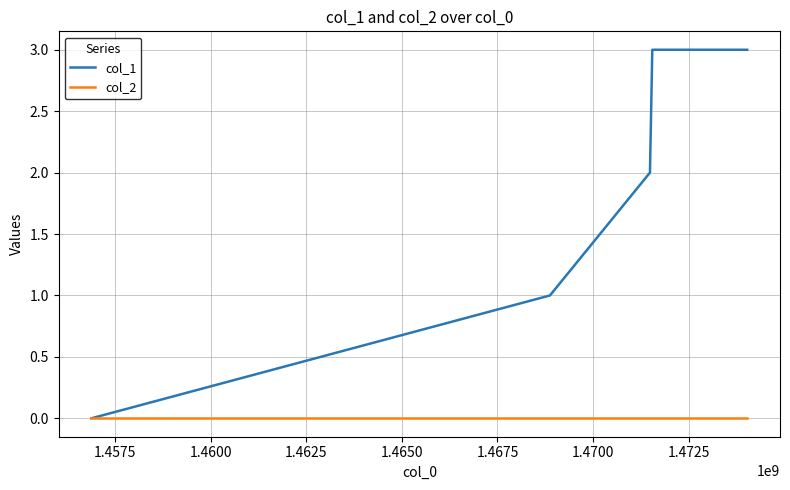

List the series in order of their peak value, highest first.

col_1, col_2